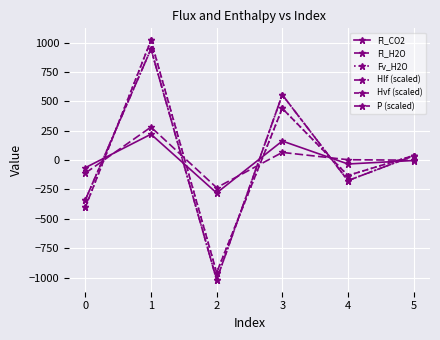

Is this an area chart (filled region under the line)?

No